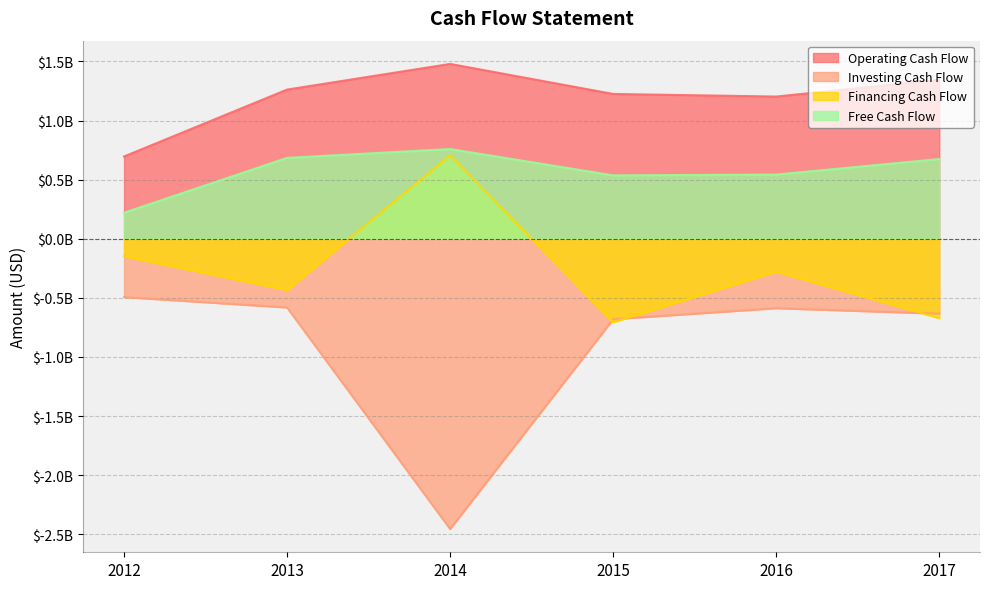

What is the sum of all Operating Cash Flow values?

7210000000